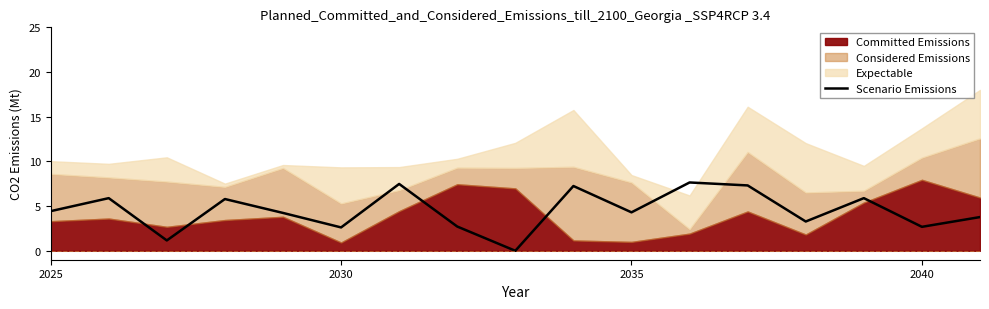

True or false: Scenario Emissions has a value of 6.0 at 2025.

False